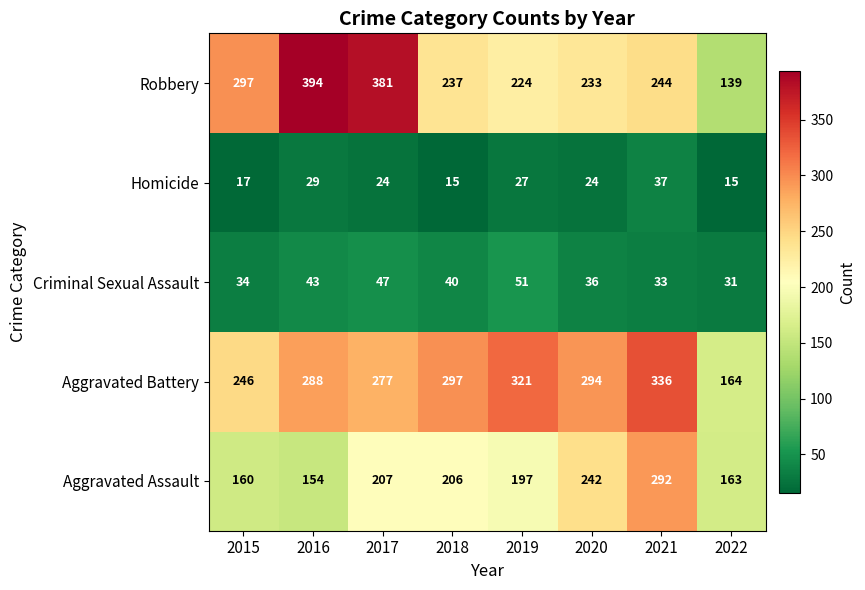

What is the greatest value displayed?

394